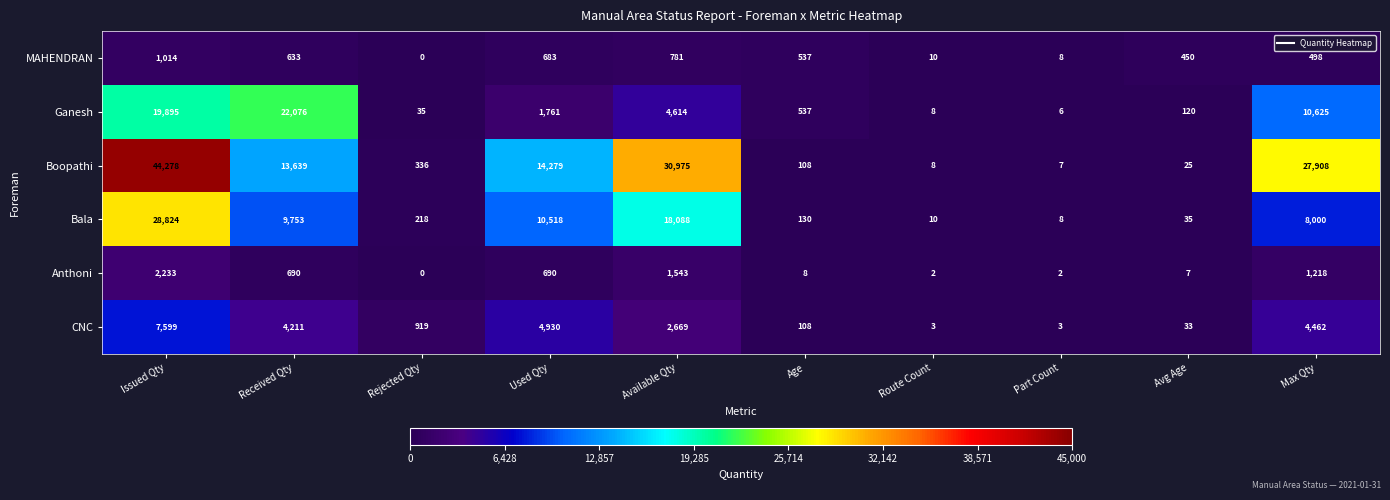

The MAHENDRAN series shows 851 at Max Qty. True or false?

False